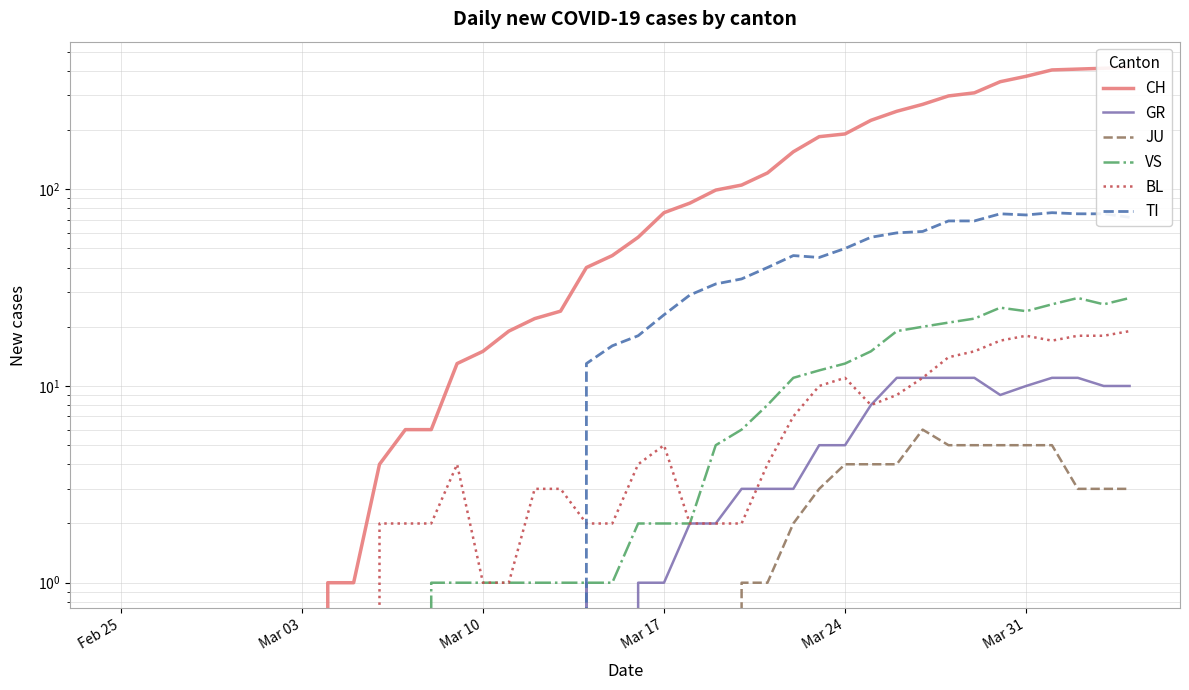

Which series has the largest total across all categories?

CH